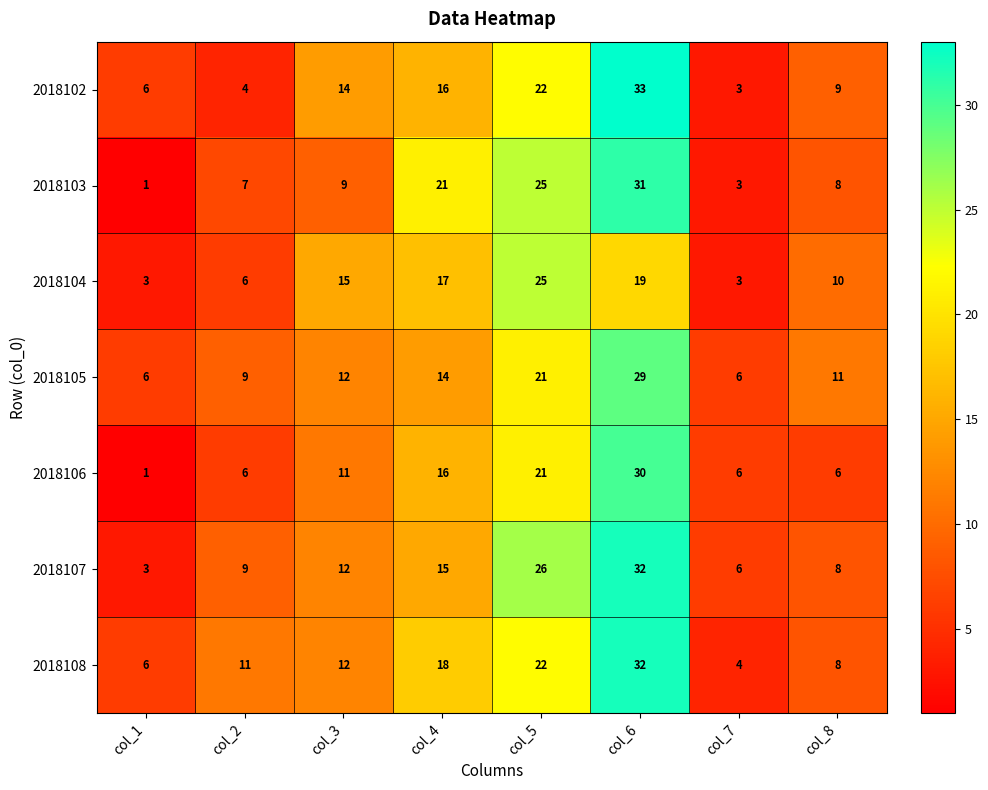

The 2018106 series shows 4 at col_8. True or false?

False